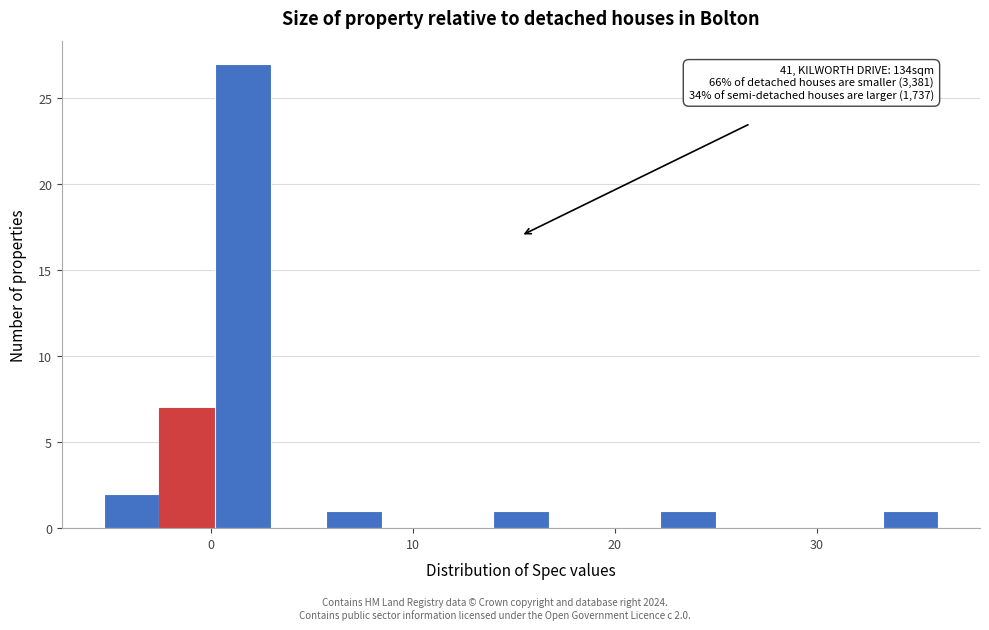

Read against the x-axis, roughly where is the centre of the tallest bar?

2